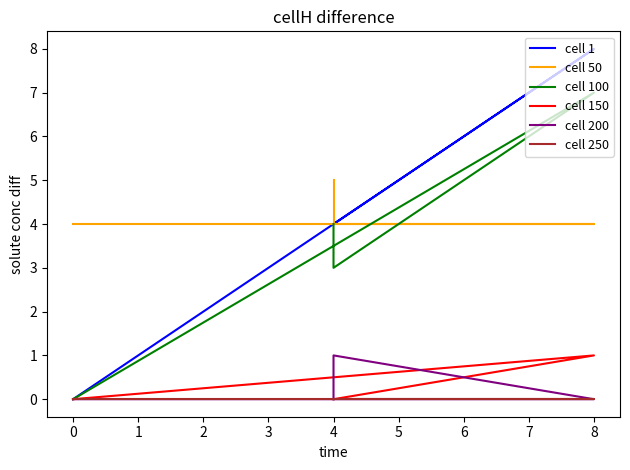

Is the value of cell 200 at 8 greater than the value of cell 1 at 4?

No